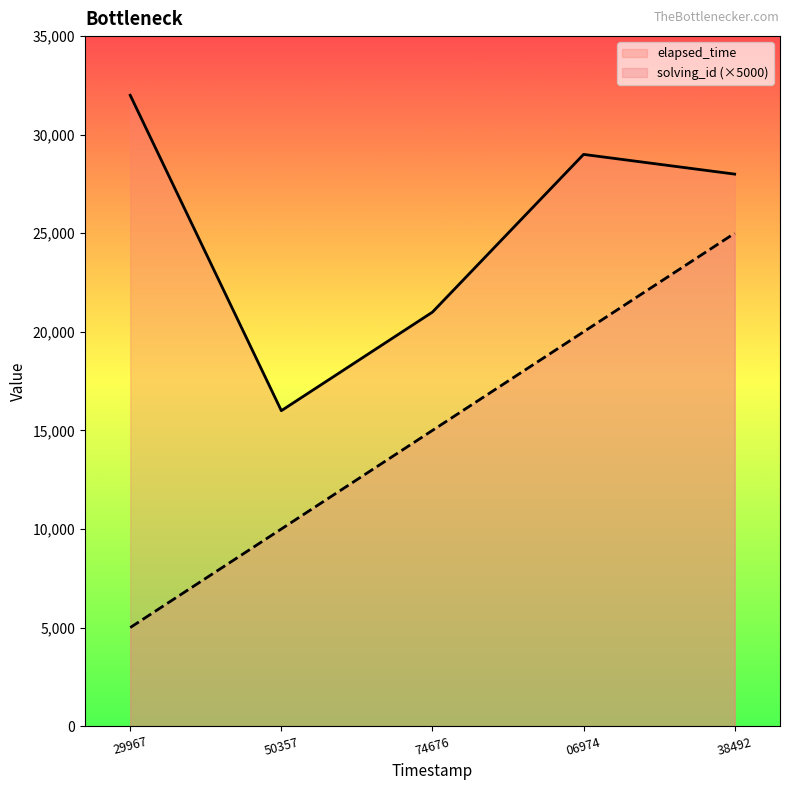

Where does the elapsed_time series first go above 28000?

29967